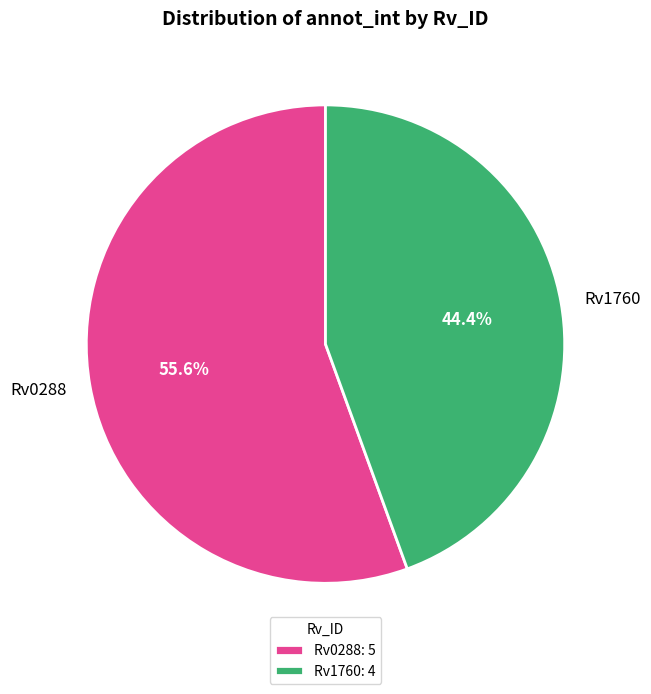

Rank the categories by value from highest to lowest.

Rv0288, Rv1760